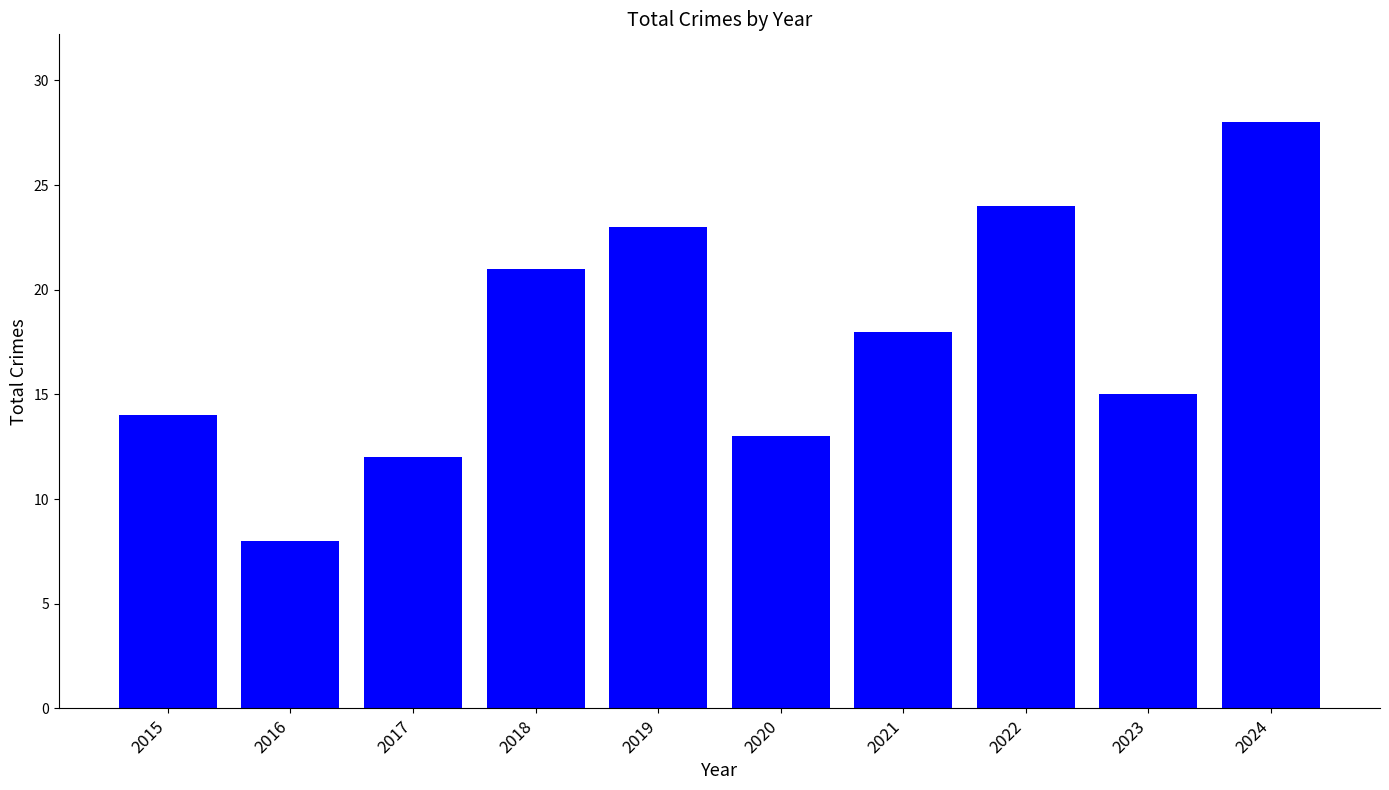

What is the value of the 2nd bar from the left?

8